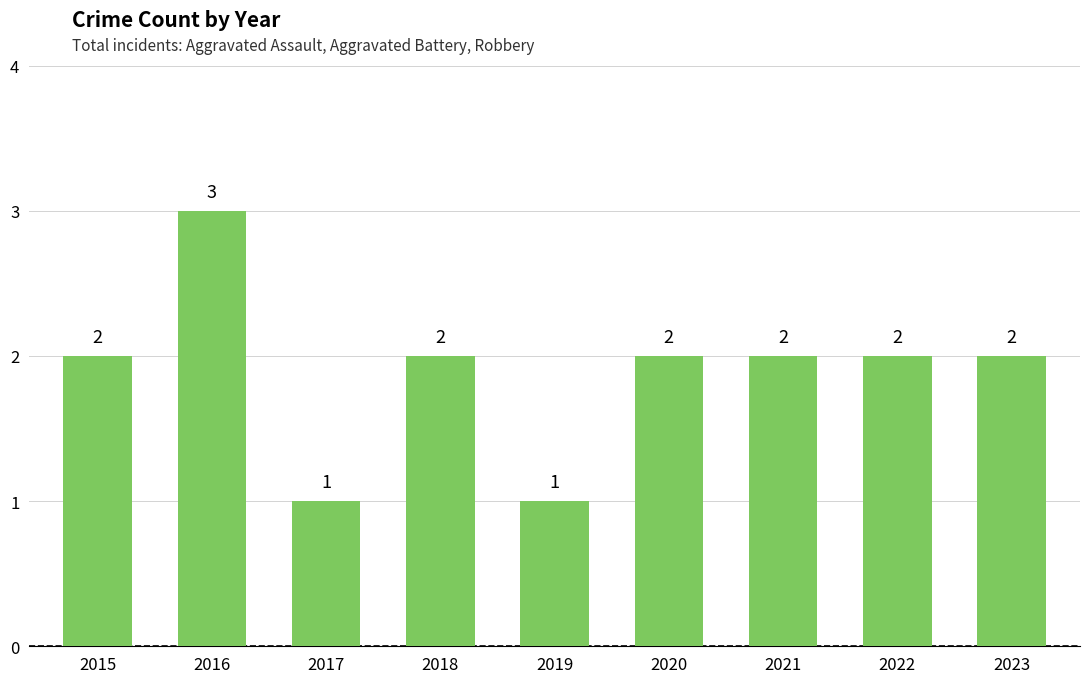

The value at 2022 is 4. True or false?

False